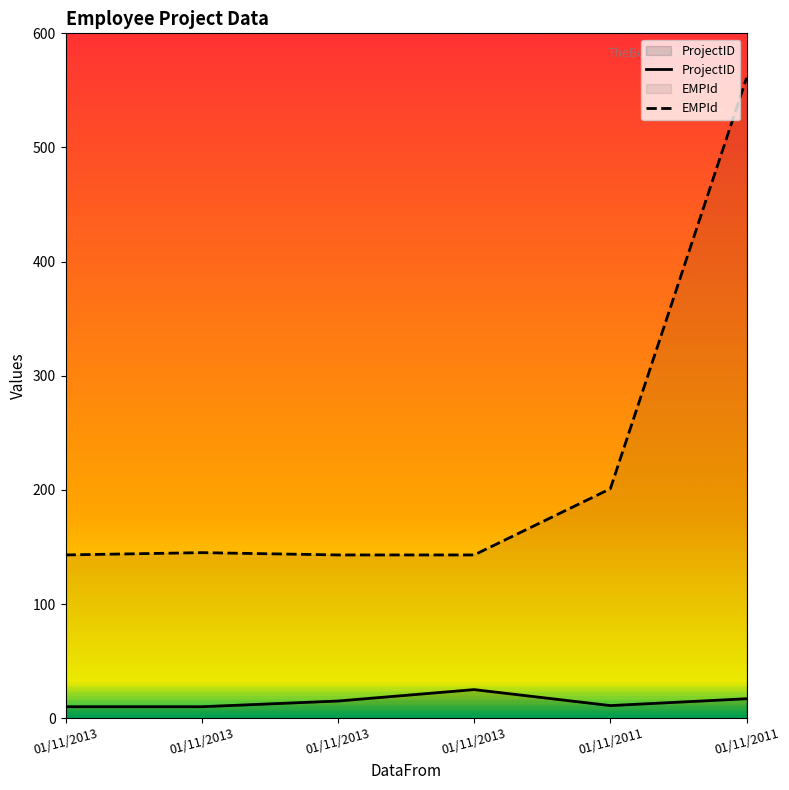

Between 01/11/2013 and 01/11/2013, which series saw the biggest shift?

ProjectID